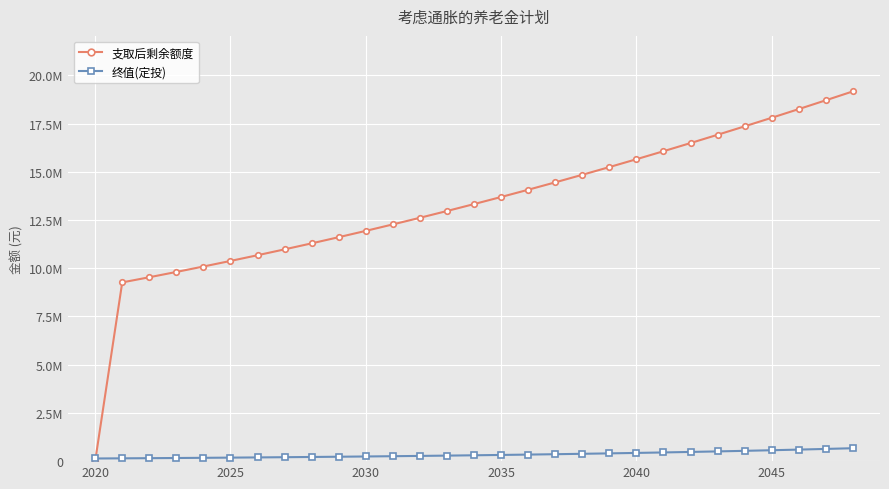

Does the chart have visible grid lines?

Yes